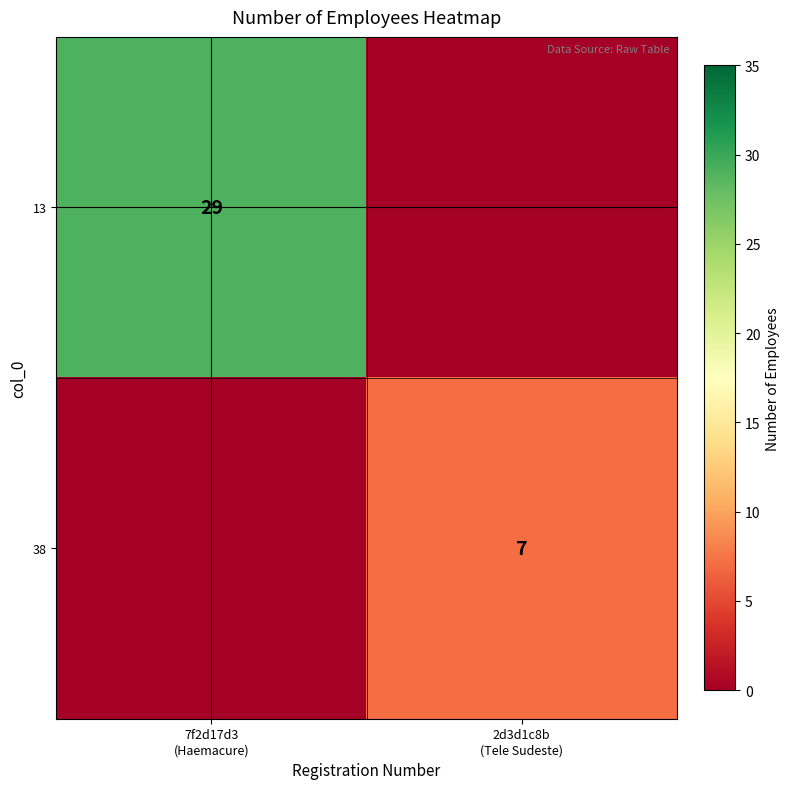

What is the maximum value shown in the chart?

29